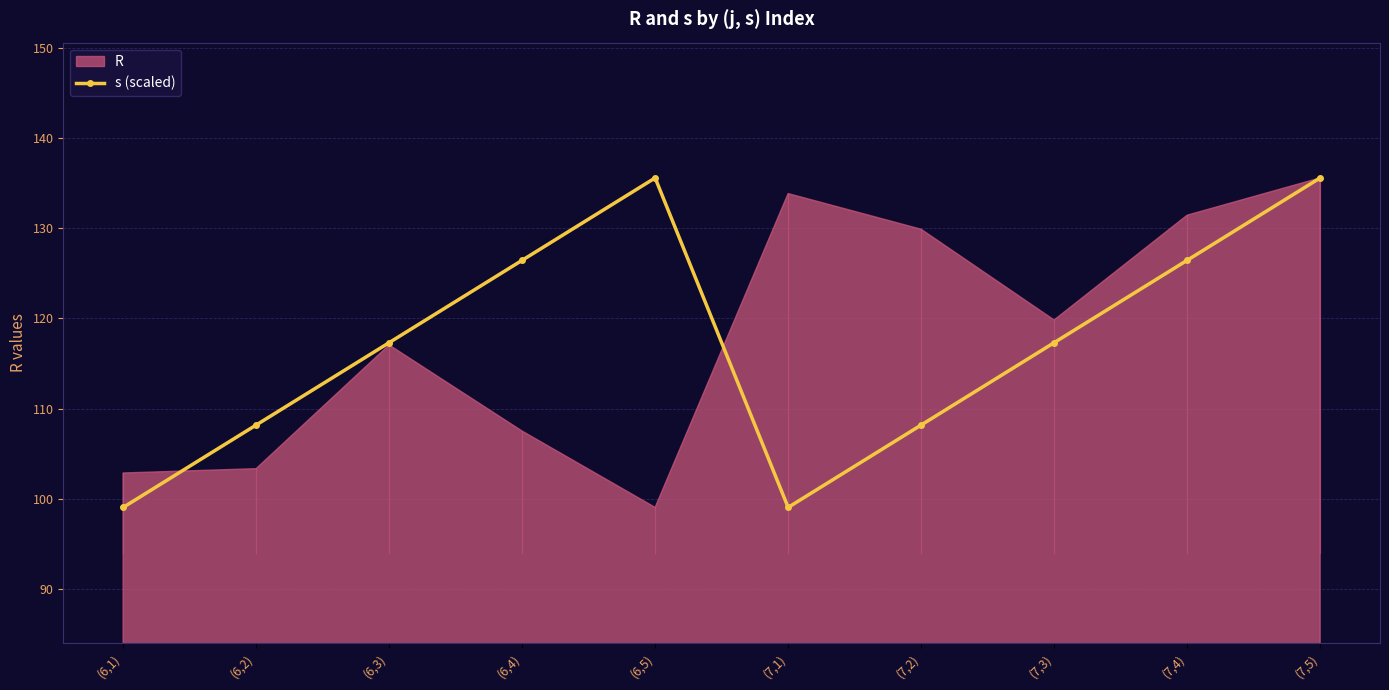

What is the value of the 7th point from the left?

108.2